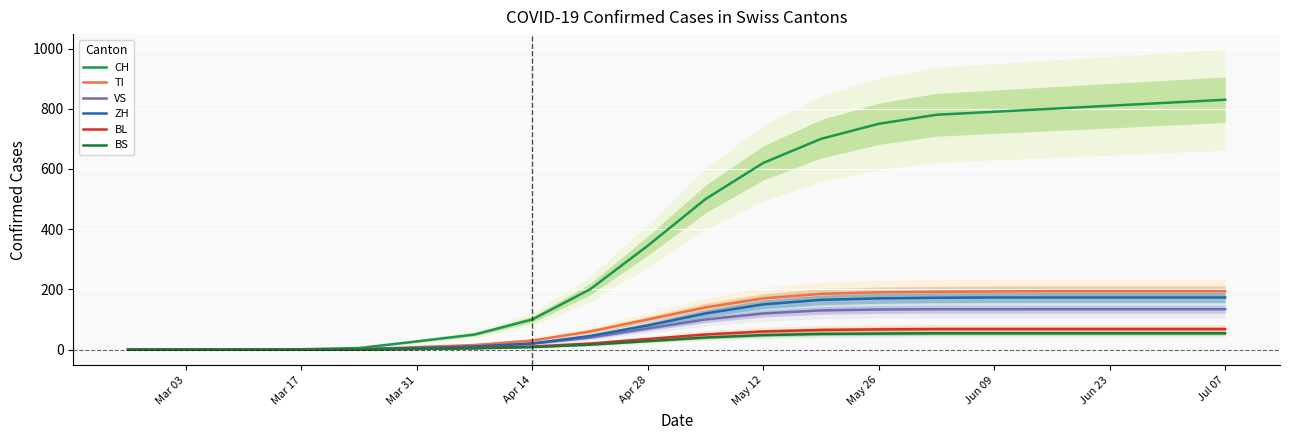

The value of TI at Mar 31 is -118. True or false?

False